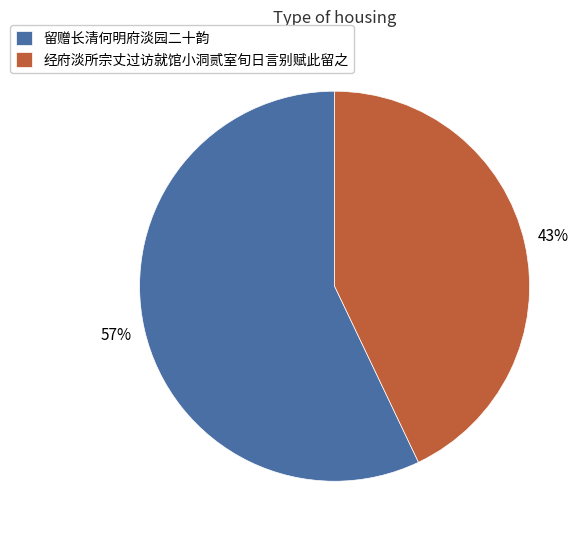

Combined, do 经府淡所宗丈过访就馆小洞贰室旬日言别赋此留之 and 留赠长清何明府淡园二十韵 account for over 50%?

Yes